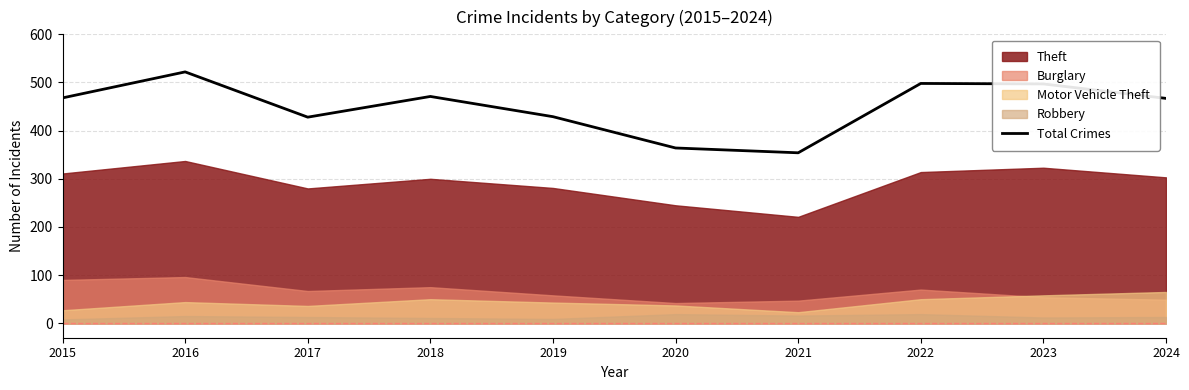

Which has a higher value, 2024 or 2015?

2015